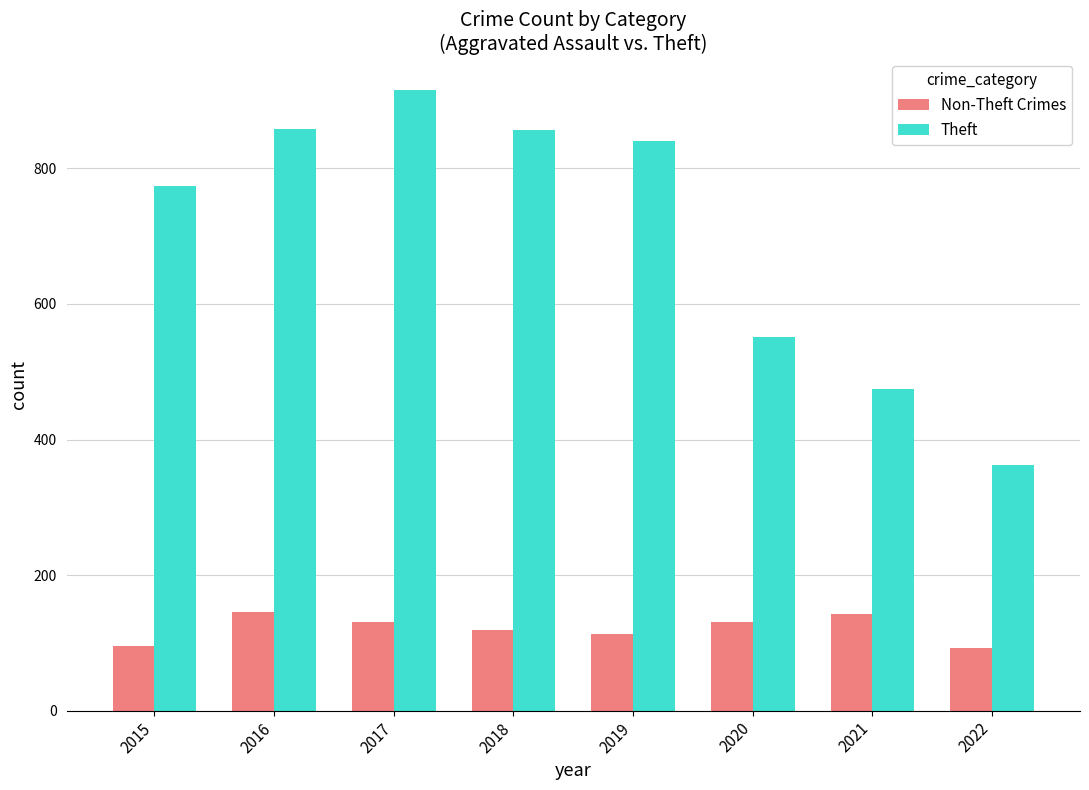

Is the value of Non-Theft Crimes at 2019 greater than the value of Theft at 2015?

No